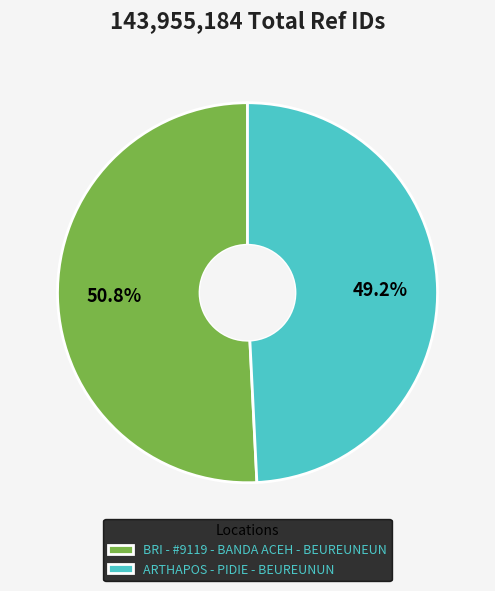

To the nearest percent, what is the difference between the largest and smallest slice percentages?

2%